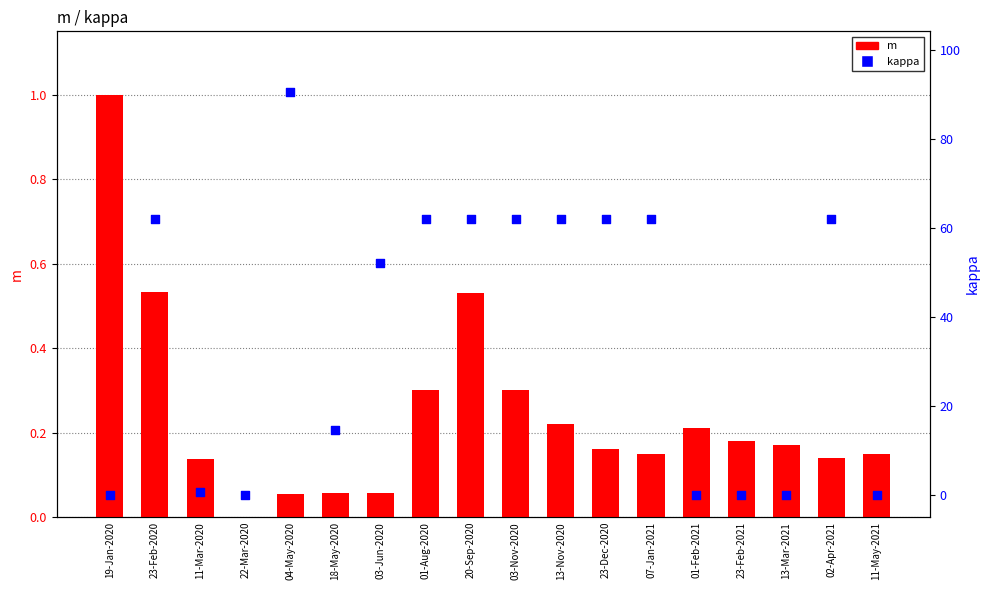

Which series has the largest total across all categories?

kappa